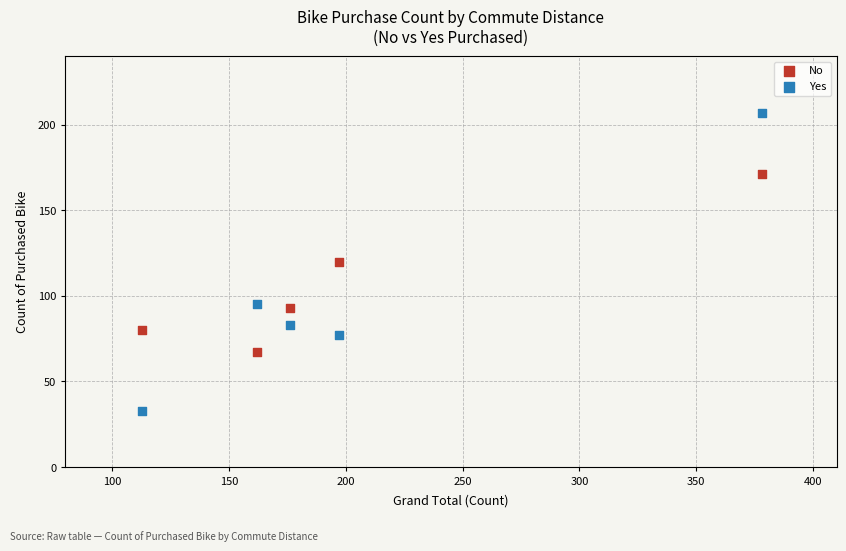

What are all the series names shown in the legend?

No, Yes